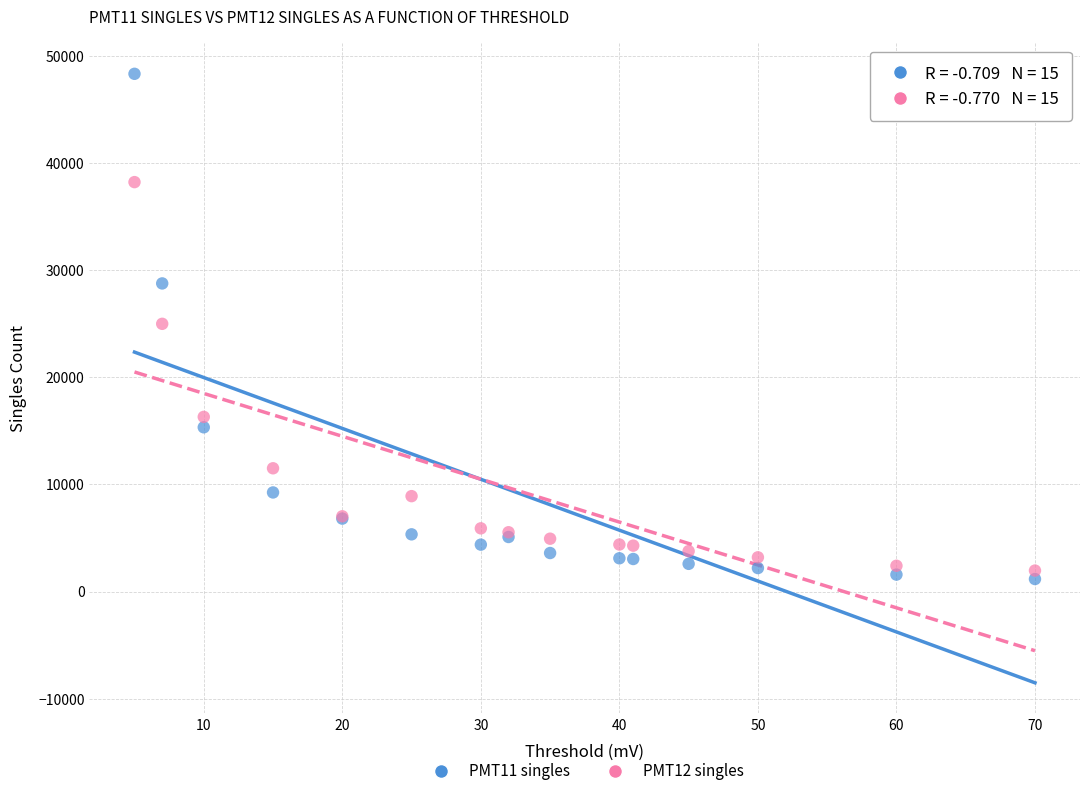

Which series reaches the minimum Y coordinate?

PMT11 singles